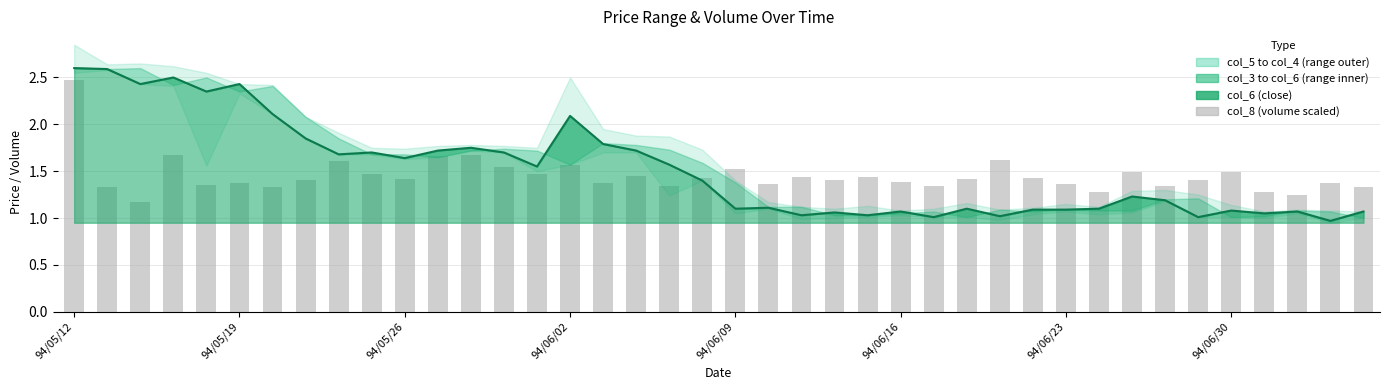

Reading left to right, extract all data points from this chart.

2.5	1.3	1.2	1.7	1.4	1.4	1.3	1.4	1.6	1.5	1.4	1.7	1.7	1.5	1.5	1.6	1.4	1.4	1.3	1.4	1.5	1.4	1.4	1.4	1.4	1.4	1.3	1.4	1.6	1.4	1.4	1.3	1.5	1.3	1.4	1.5	1.3	1.2	1.4	1.3